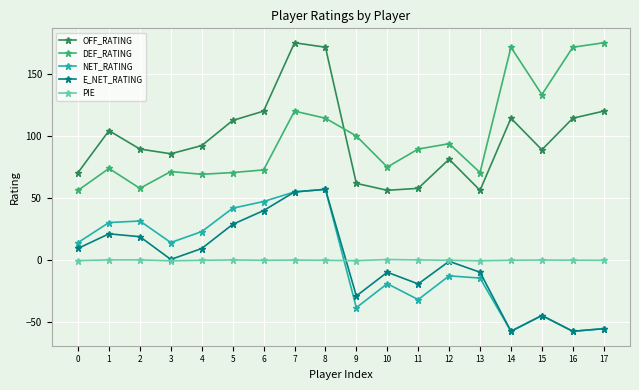

What is the average value of the E_NET_RATING series?

-2.2